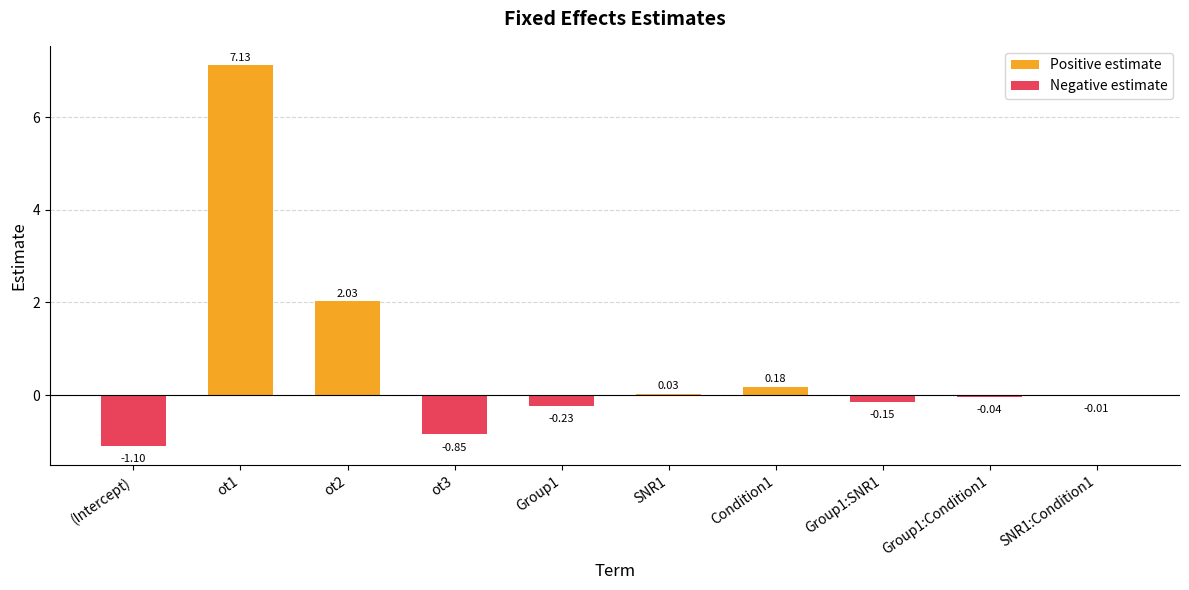

What is the minimum value shown in the chart?

-1.1